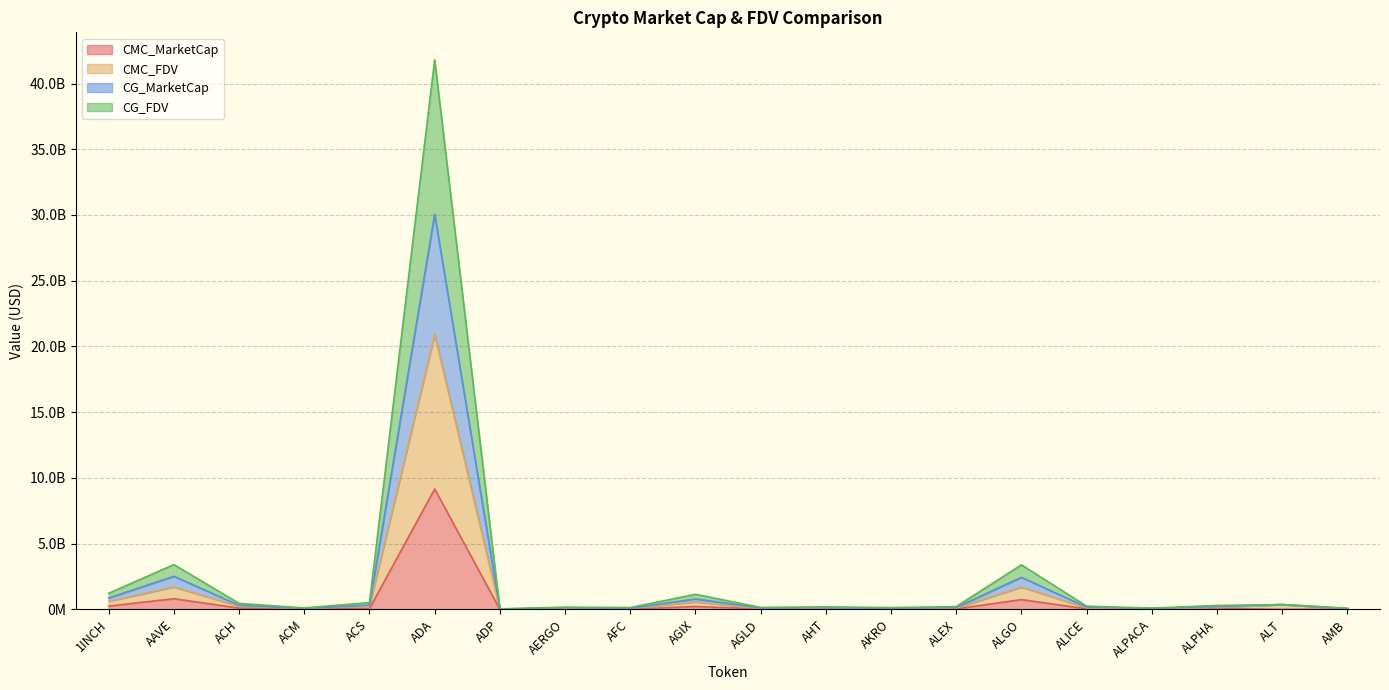

At which label does CMC_MarketCap first exceed 39476700?

1INCH